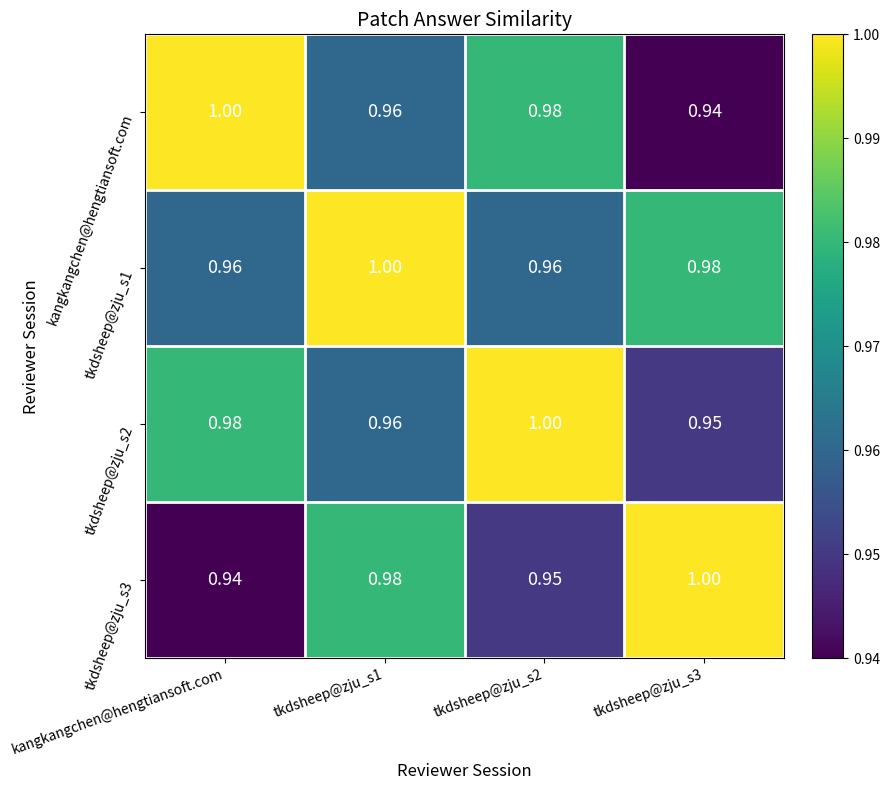

At which label is tkdsheep@zju_s3 closest to 0?

kangkangchen@hengtiansoft.com